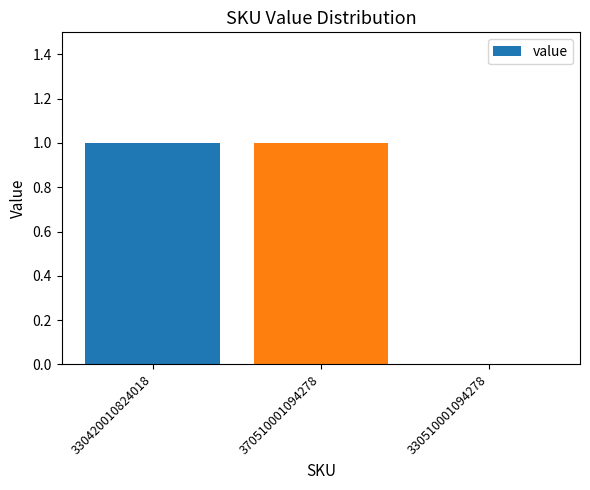

Does the chart contain stacked bars?

No